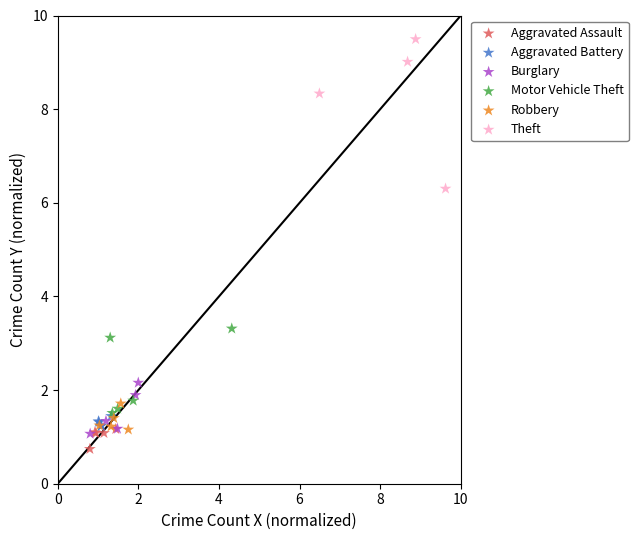

Which series has the largest Y range (max minus min)?

Theft